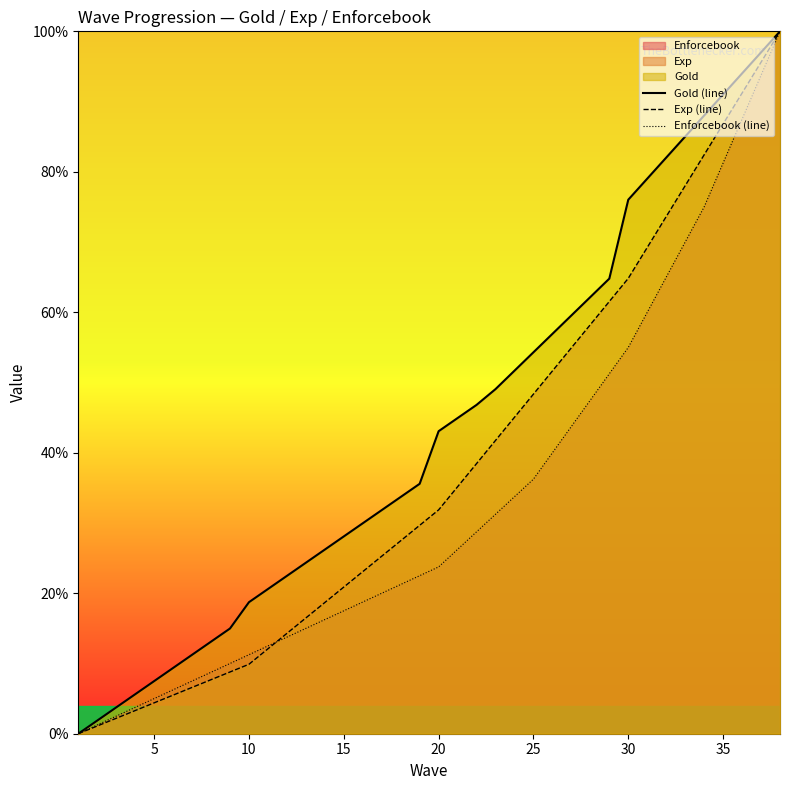

The Exp (line) series shows 116.6 at 30. True or false?

False